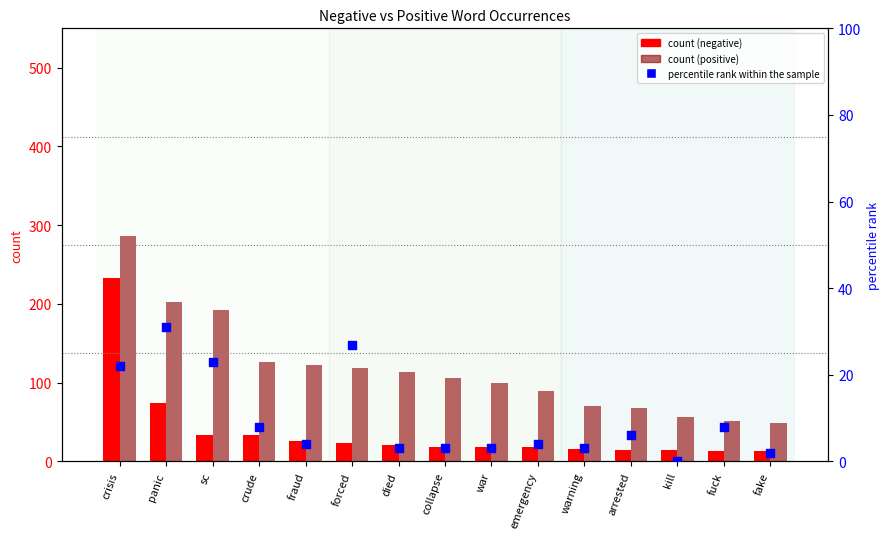

Which series contains the lowest Y value?

percentile rank within the sample